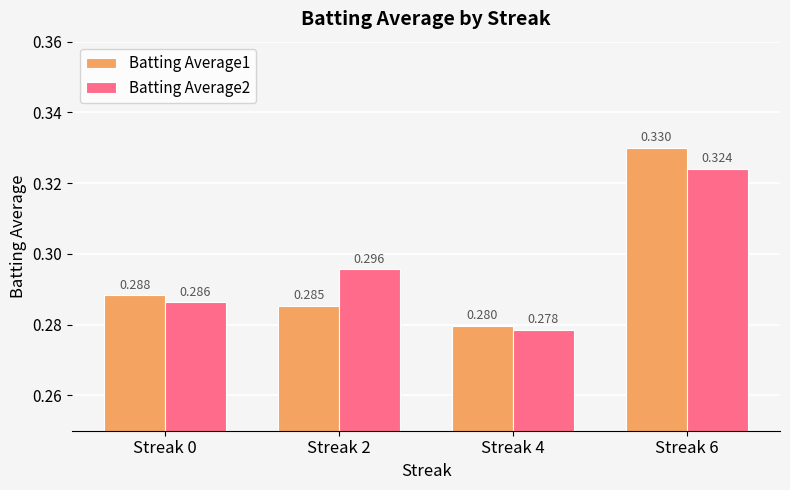

Which series has the largest range (max minus min)?

Batting Average1